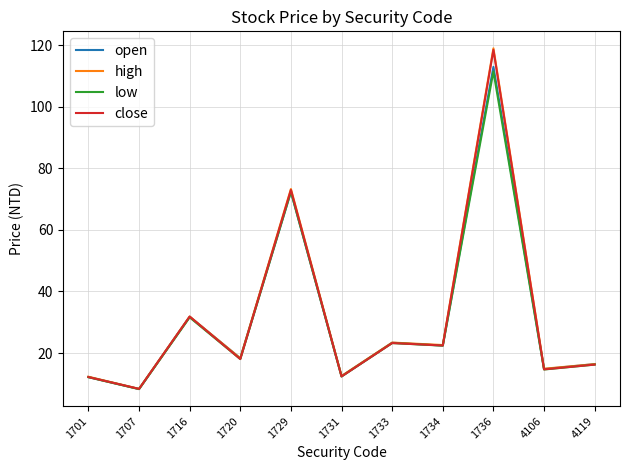

How many values in the open series exceed 18?

6